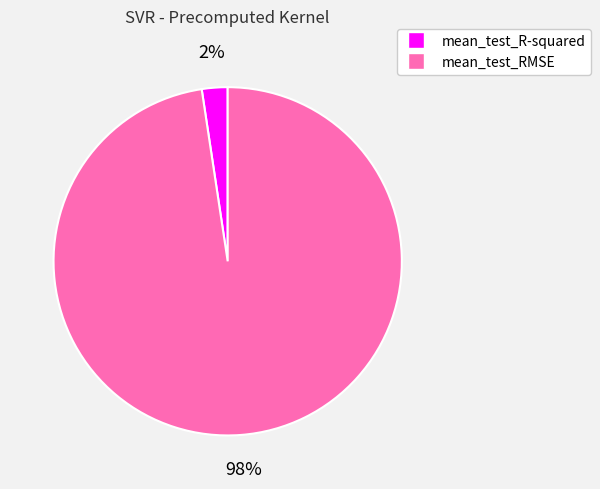

How many slices are in this pie chart?

2